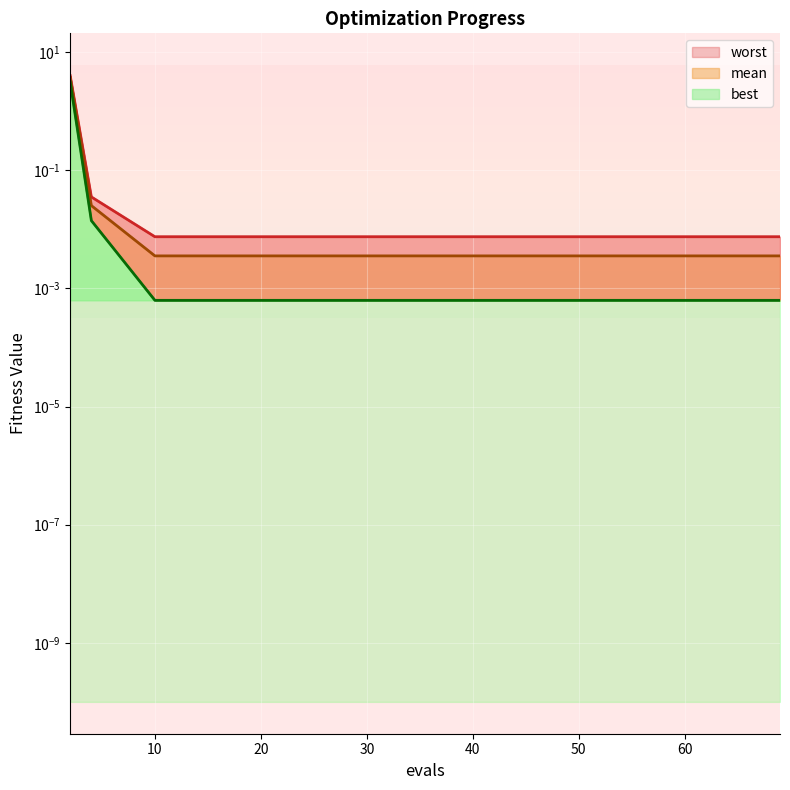

Which series changed the most between 34 and 68?

mean